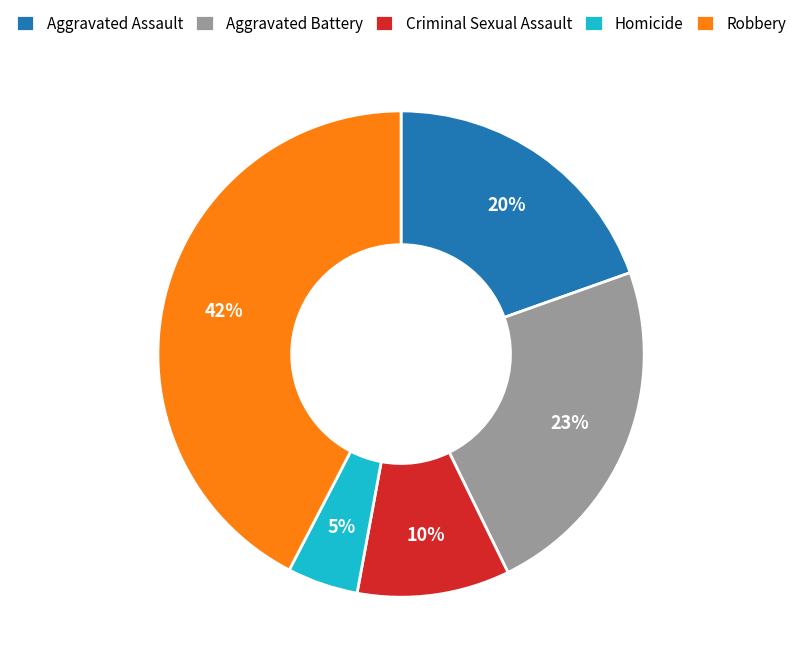

To the nearest percent, what percentage of the pie is Aggravated Battery?

23%